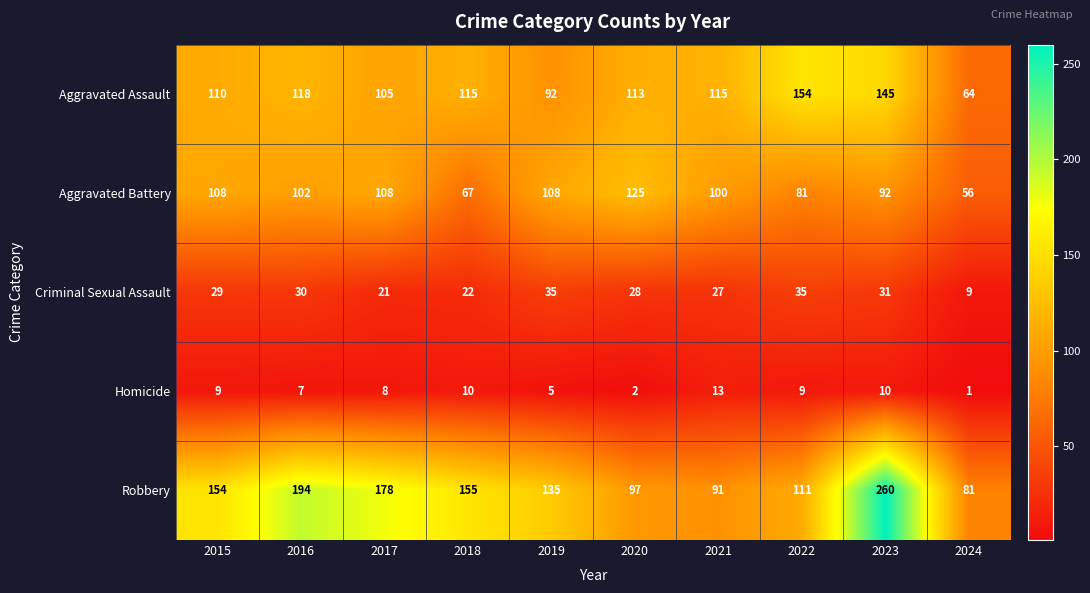

At which label is Criminal Sexual Assault closest to 22?

2018